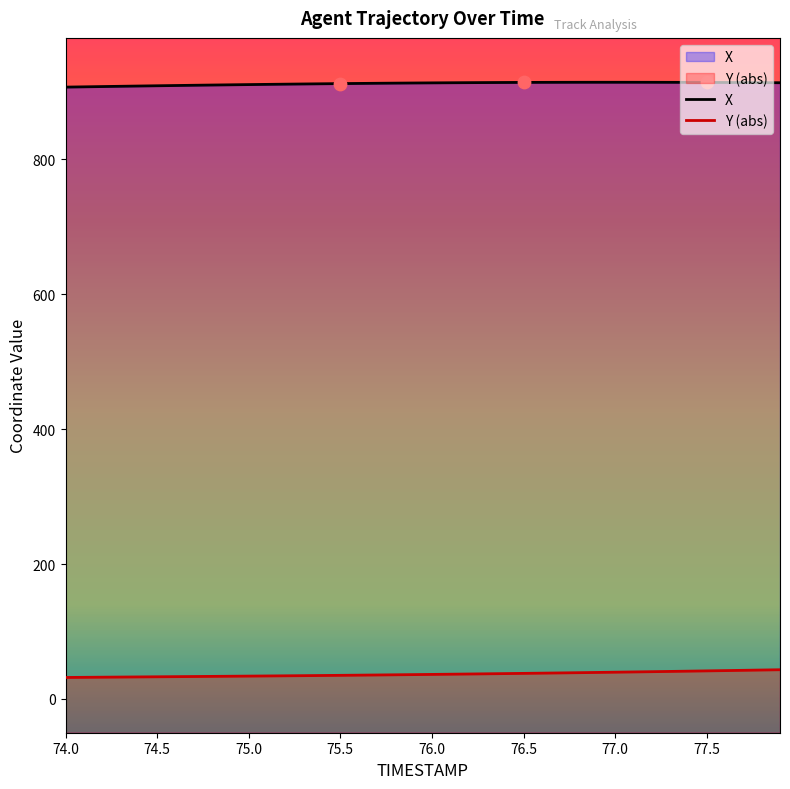

Which series has the largest Y range (max minus min)?

Y (abs)